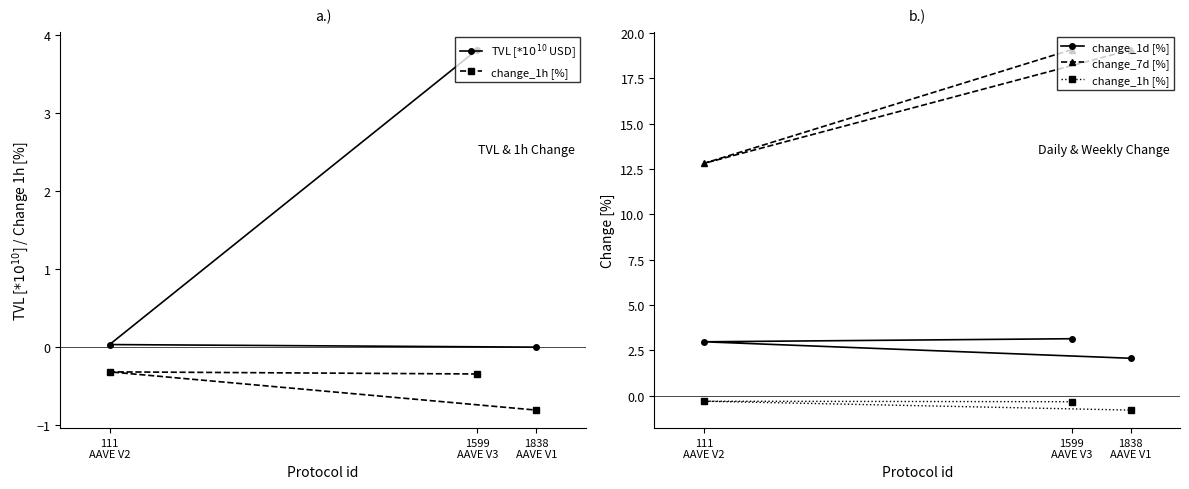

Between 1599
AAVE V3 and 1838
AAVE V1, which is larger?

1599
AAVE V3